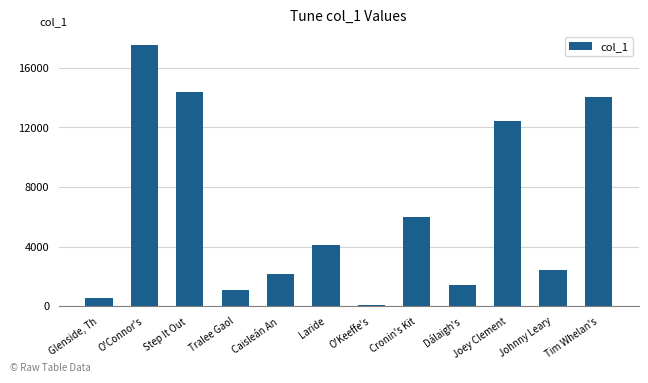

What is the greatest value displayed?

17530